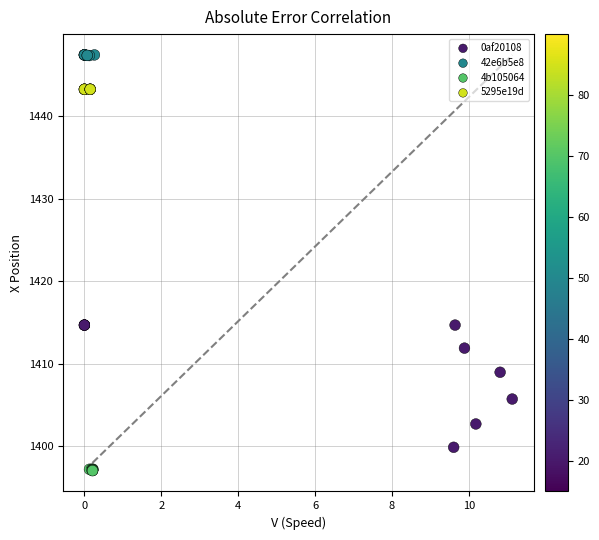

What are all the series names shown in the legend?

0af20108, 42e6b5e8, 4b105064, 5295e19d